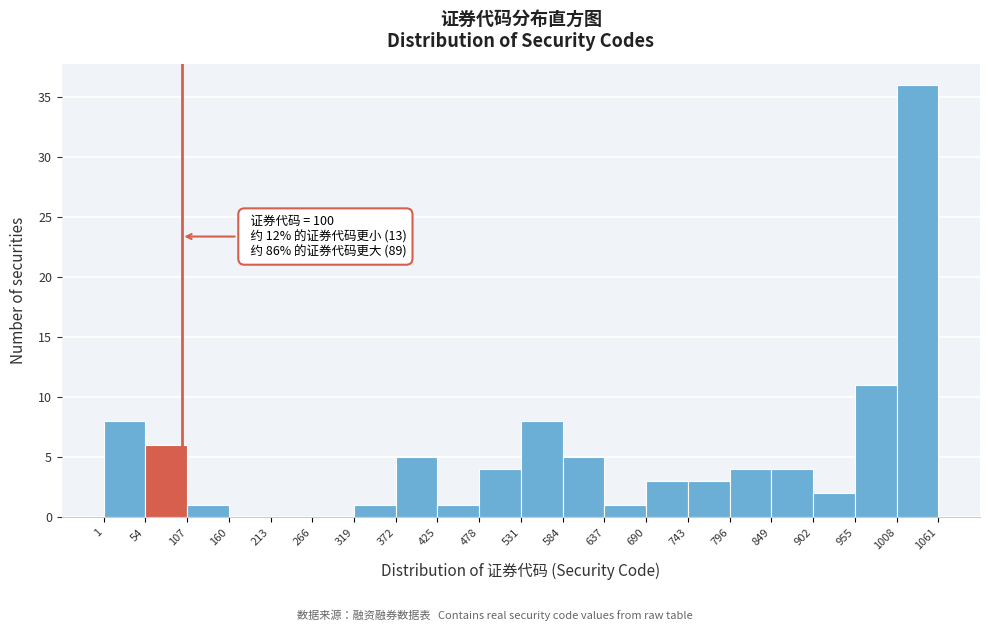

Which range on the x-axis has the tallest bar?

1008 to 1061